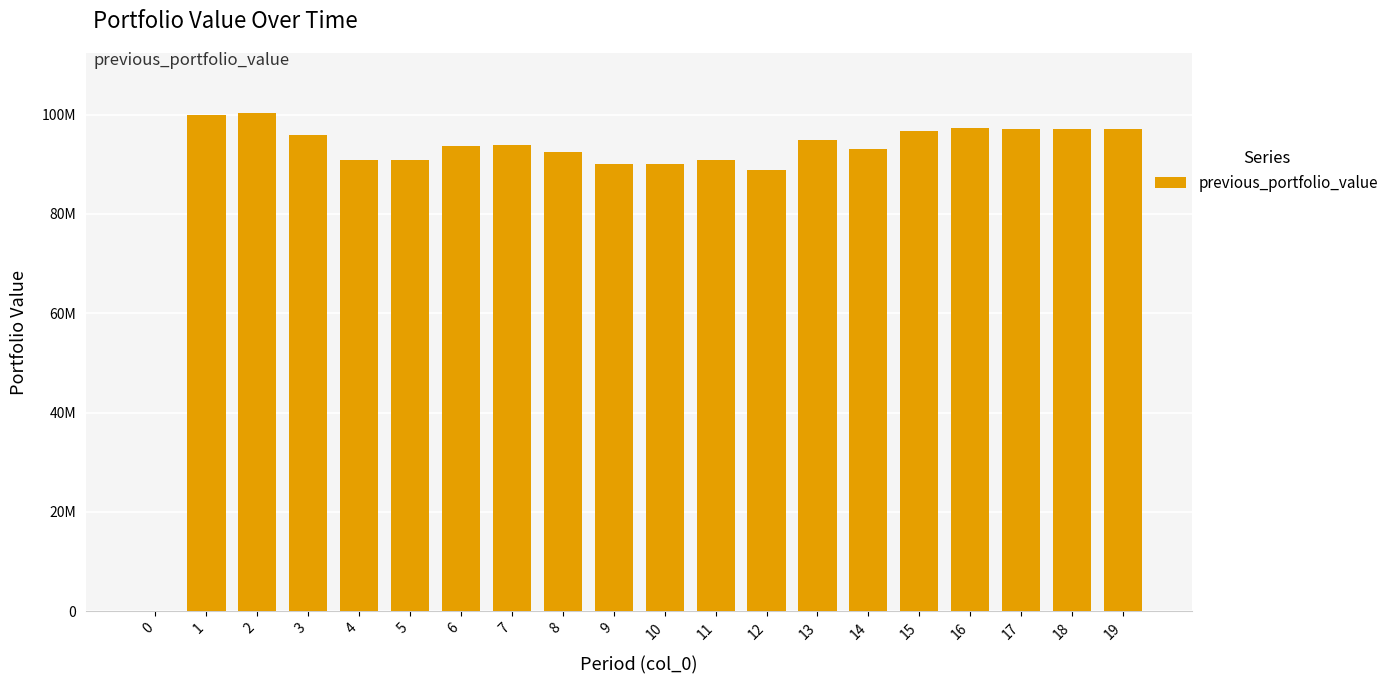

How many data points are less than 93783587?

10